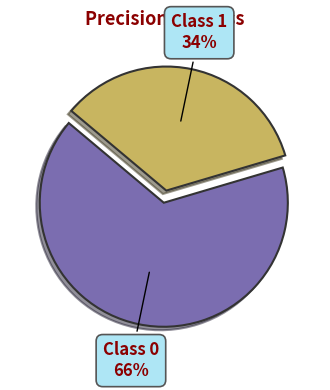

To the nearest percent, what is the average slice percentage?

50%